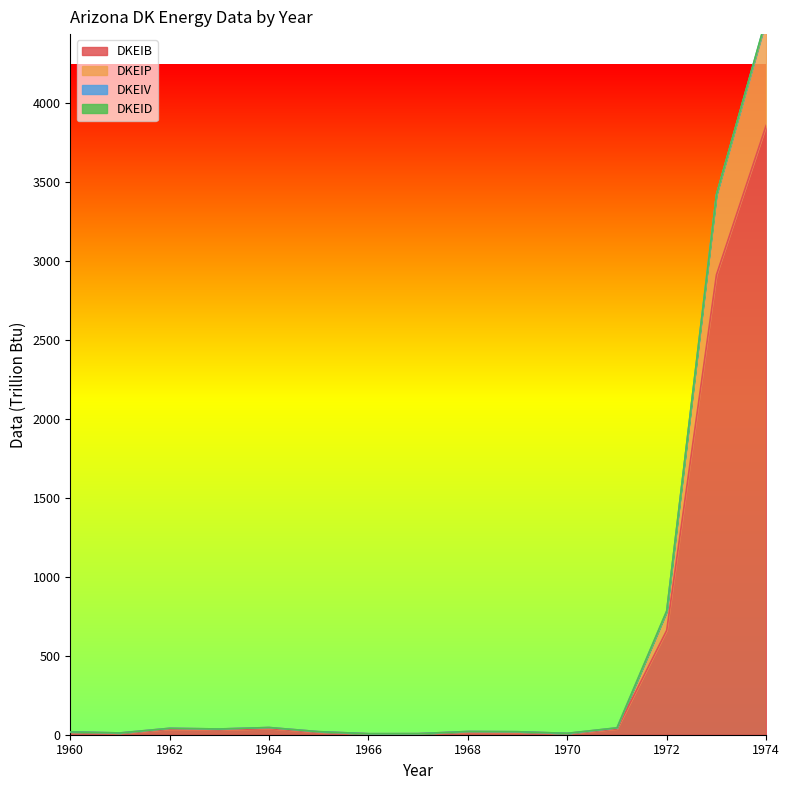

At which label does DKEIB reach its peak?

1974